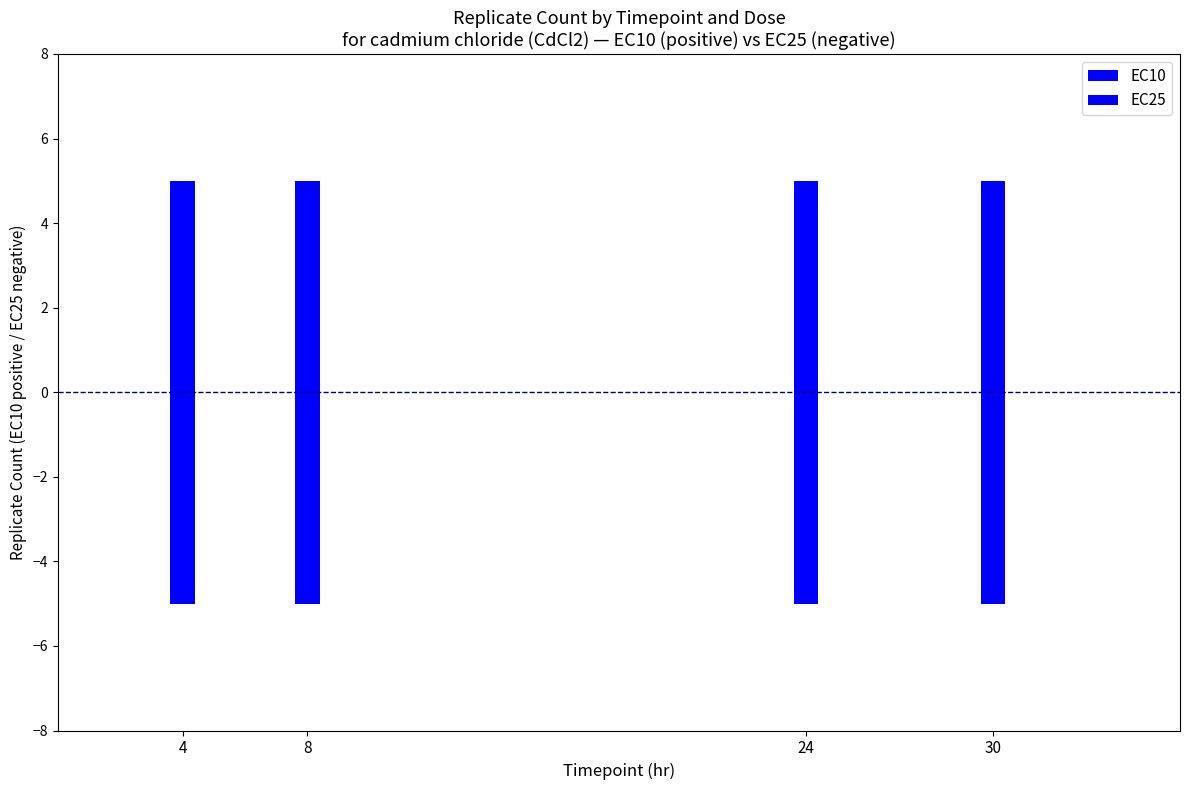

What is the difference between the highest and lowest values at 8?

10